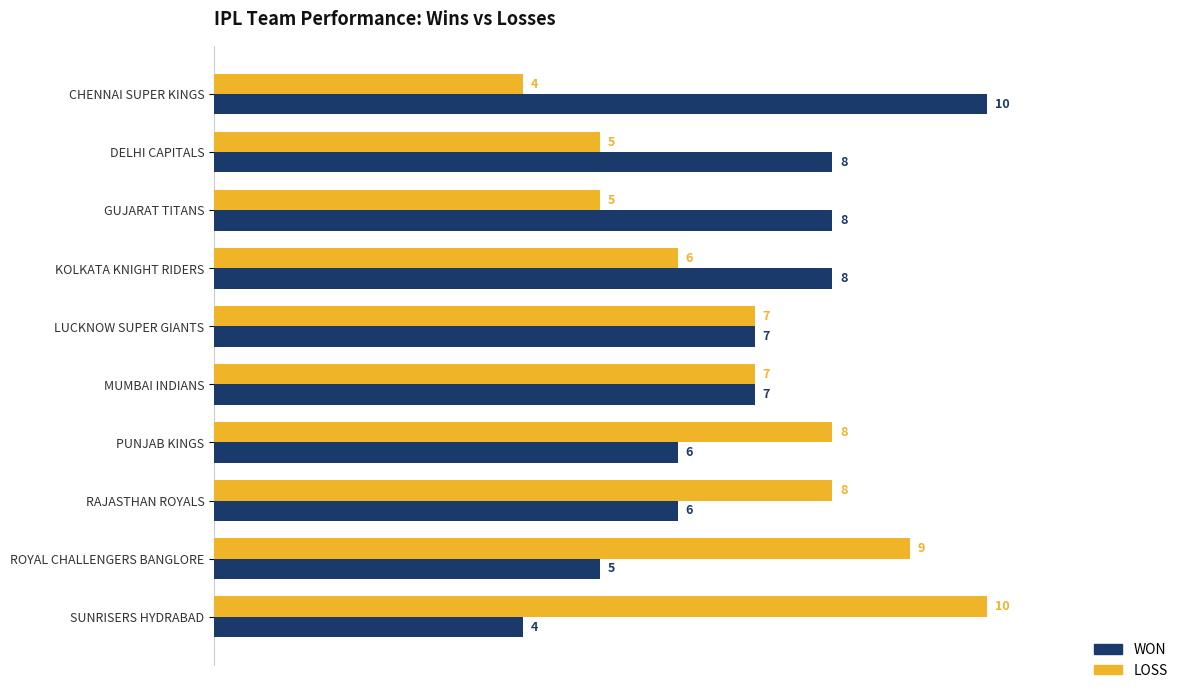

How many LOSS values are between 5 and 8?

7